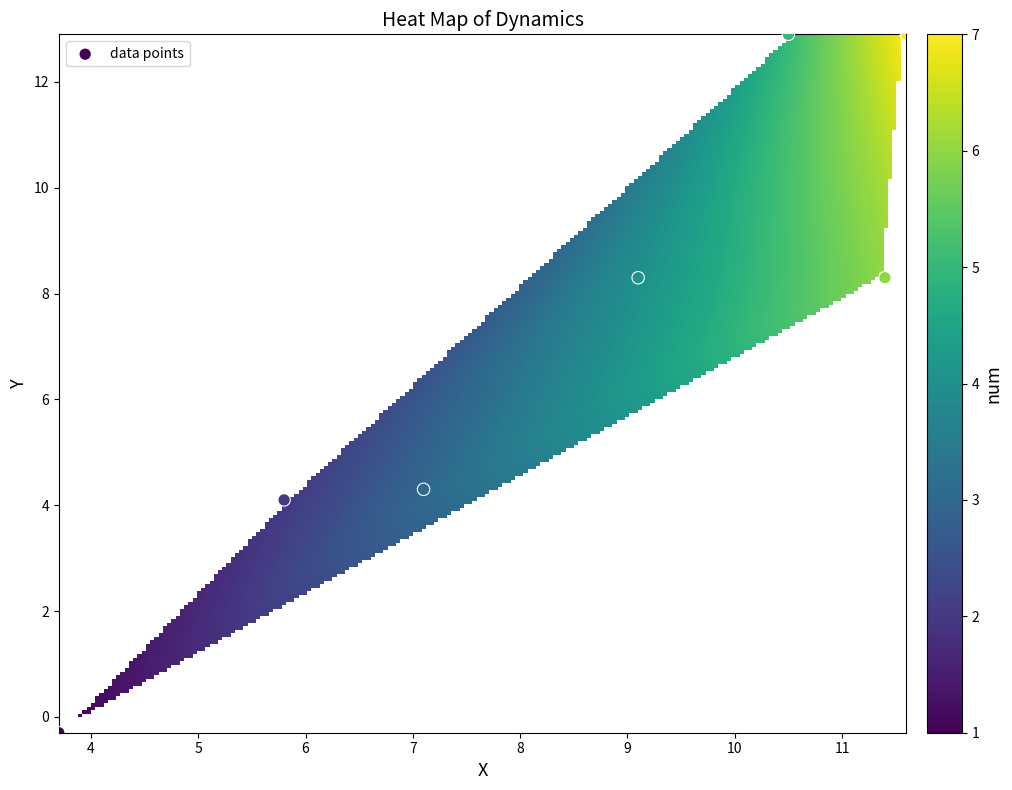

What is the average X value?

8.5